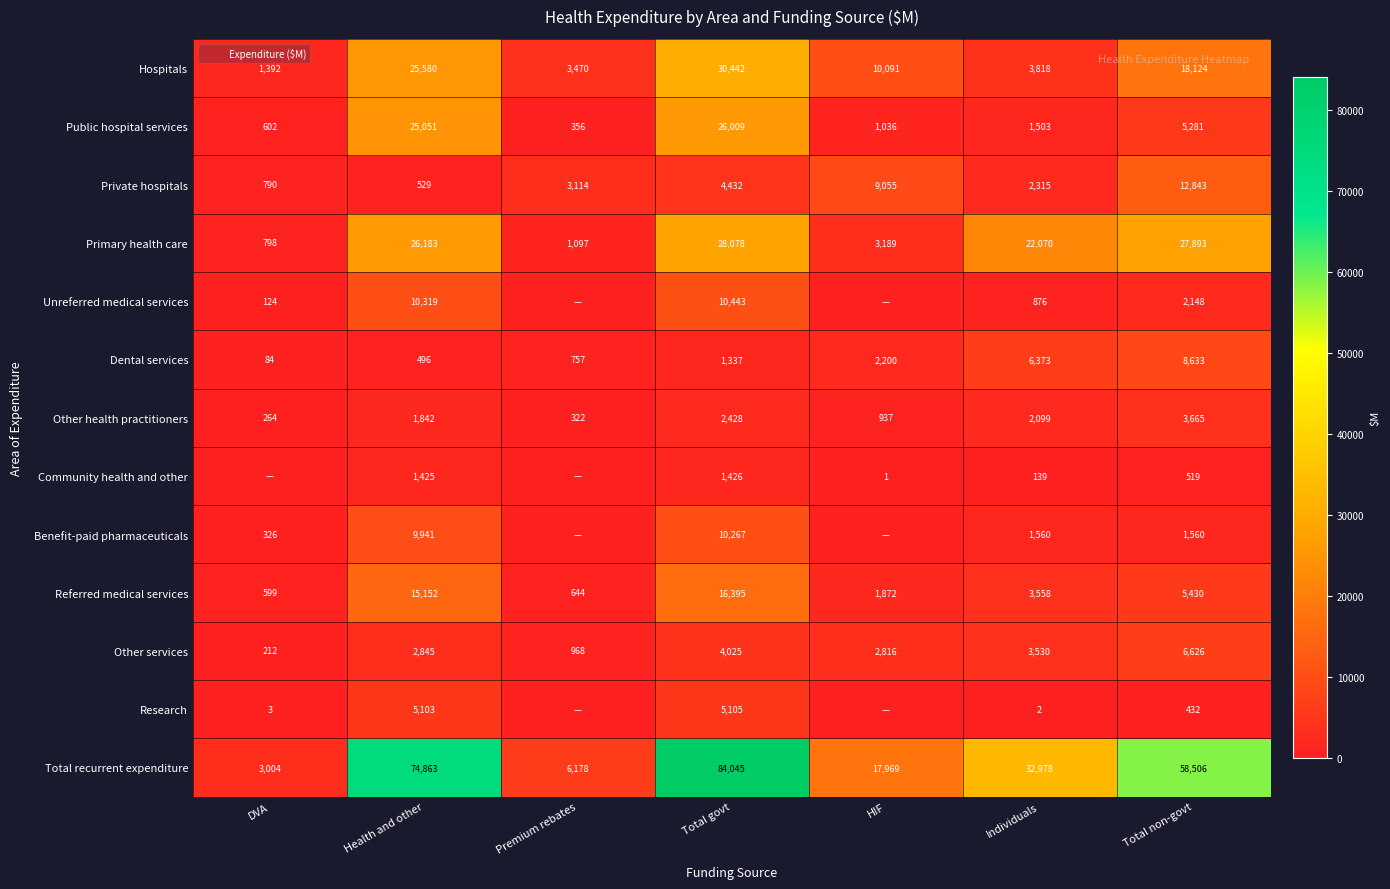

What is the minimum value for Primary health care?

798